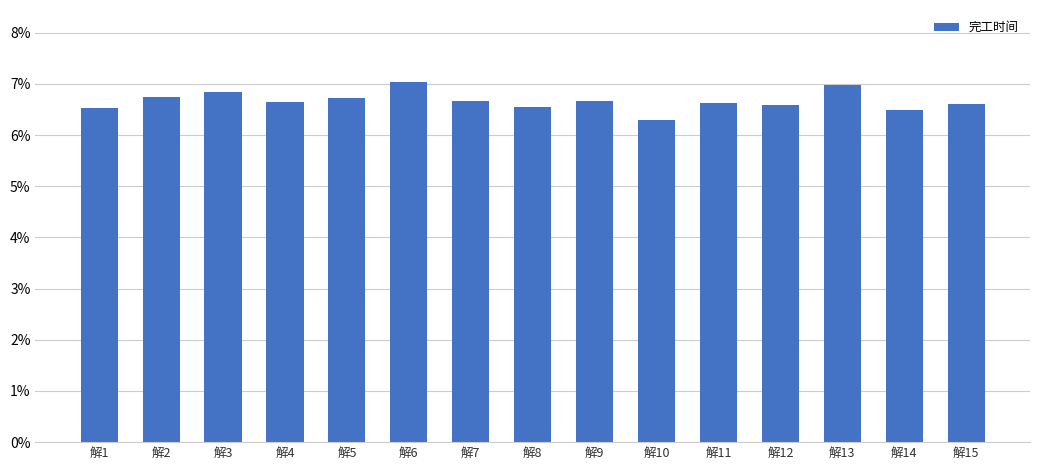

The value at 解13 is 0.0. True or false?

False